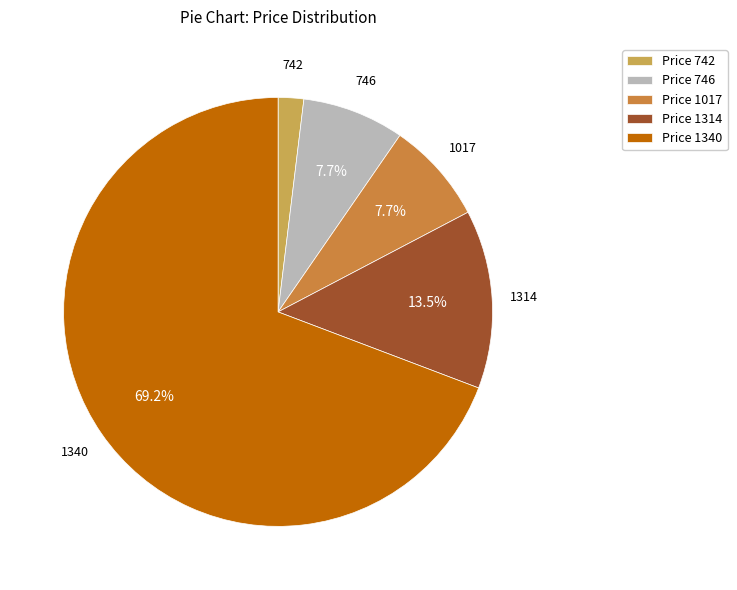

What is the ratio of the value at Price 1340 to the value at Price 1017?

9.0